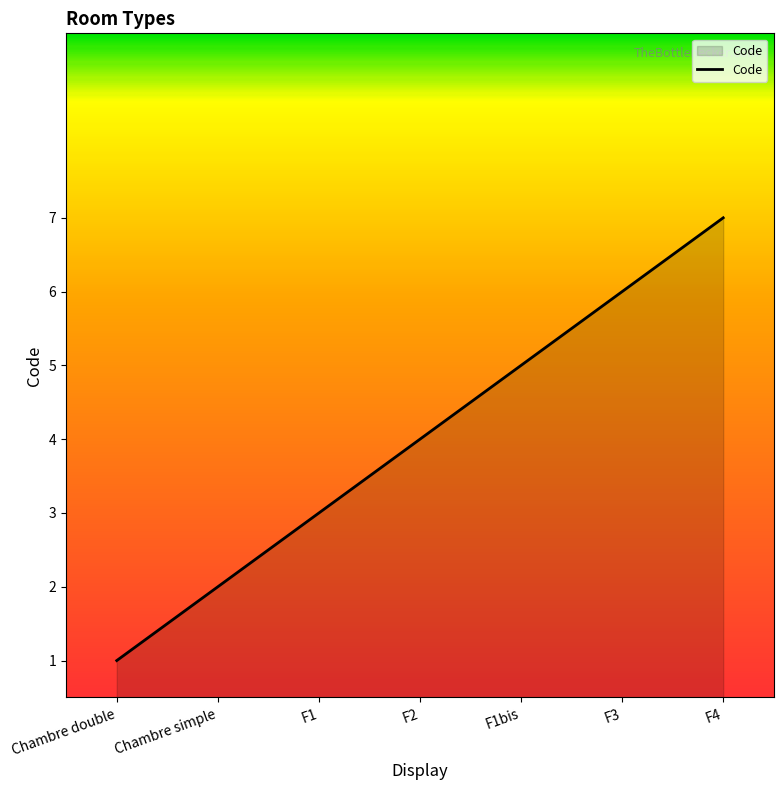

Count the number of categories in the chart.

7